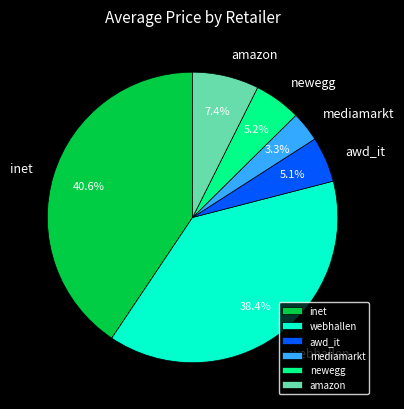

What is the largest slice in the pie chart?

inet